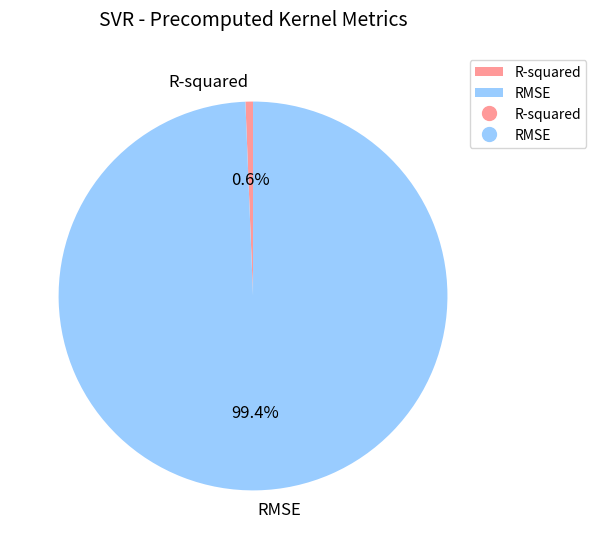

What is the majority slice?

RMSE